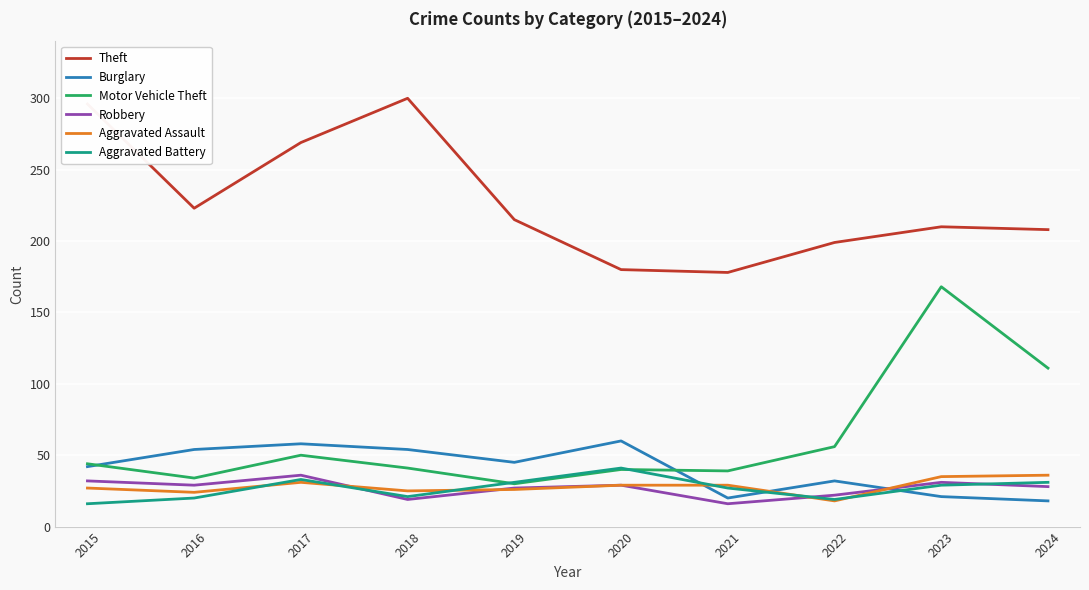

At which label is Theft closest to 239?

2016